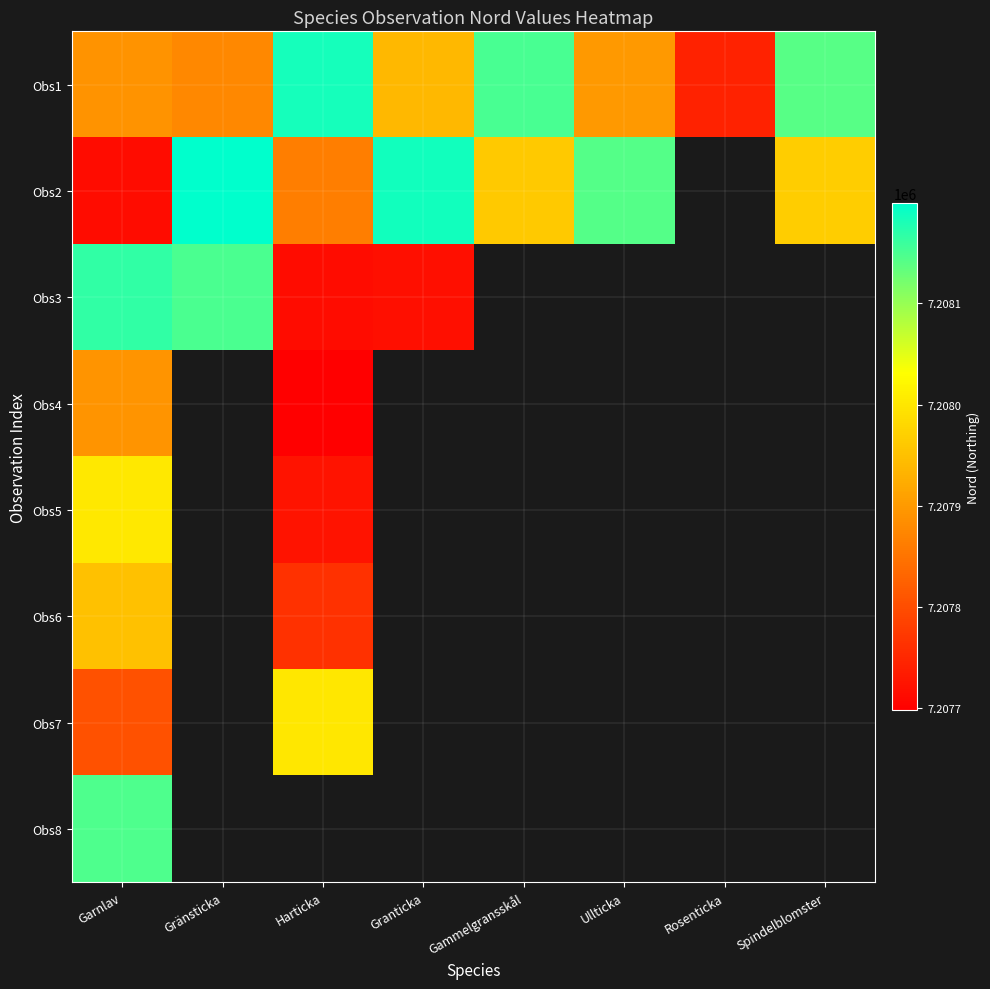

At how many categories does at least one series exceed 7207706?

8